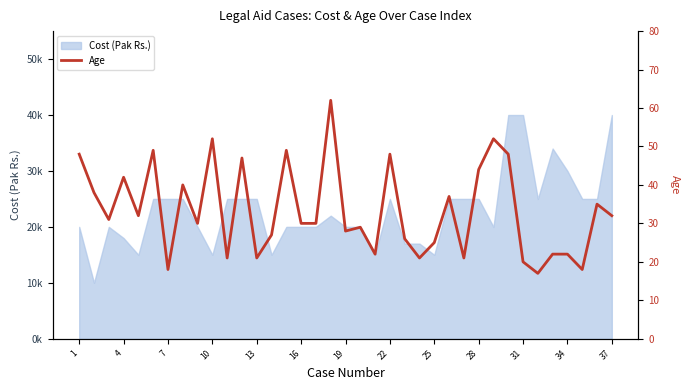

How many points are higher than both their immediate neighbors (excluding endpoints)?

12